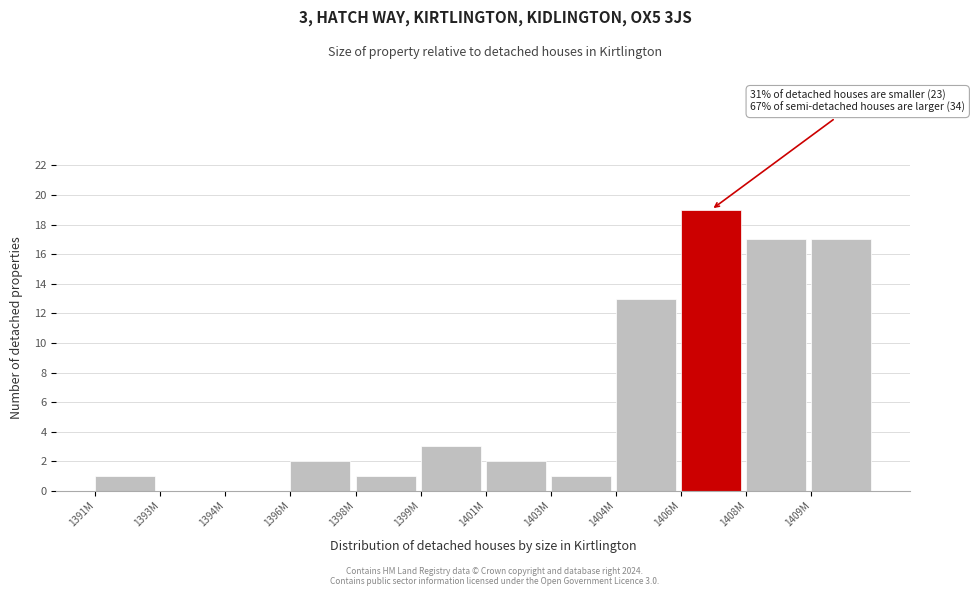

Reading left to right, transcribe all the data shown in this chart.

1391M=1	1393M=0	1394M=0	1396M=2	1398M=1	1399M=3	1401M=2	1403M=1	1404M=13	1406M=19	1408M=17	1409M=17